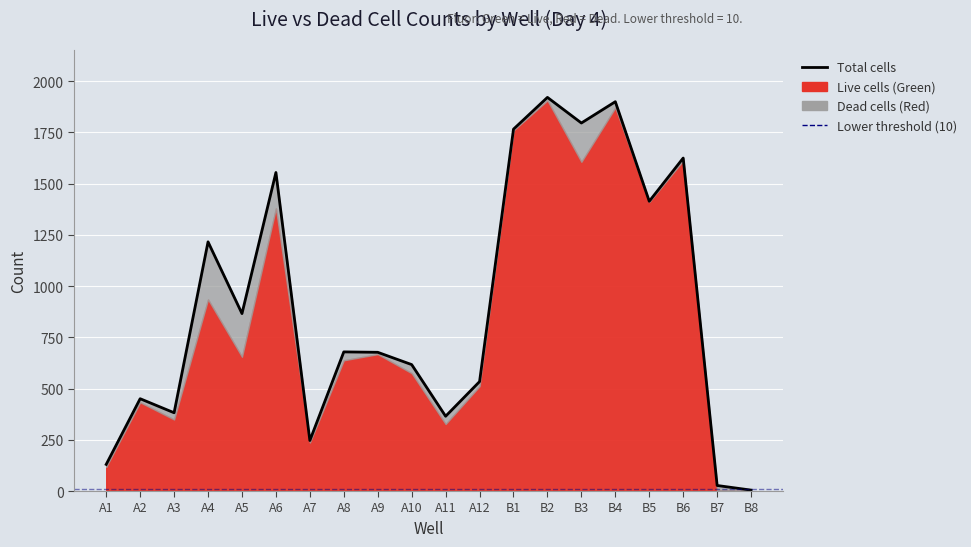

Which label corresponds to the smallest value in the chart?

B8